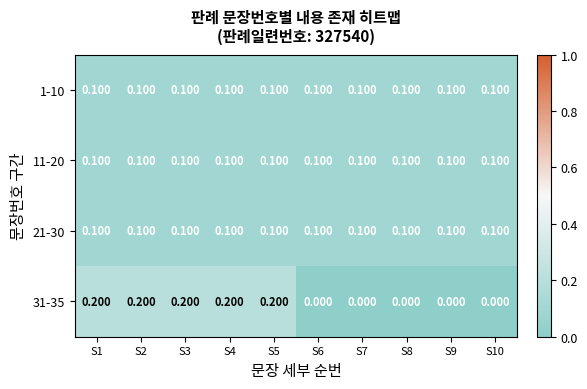

Is the value of 31-35 at S1 greater than the value of 11-20 at S7?

Yes